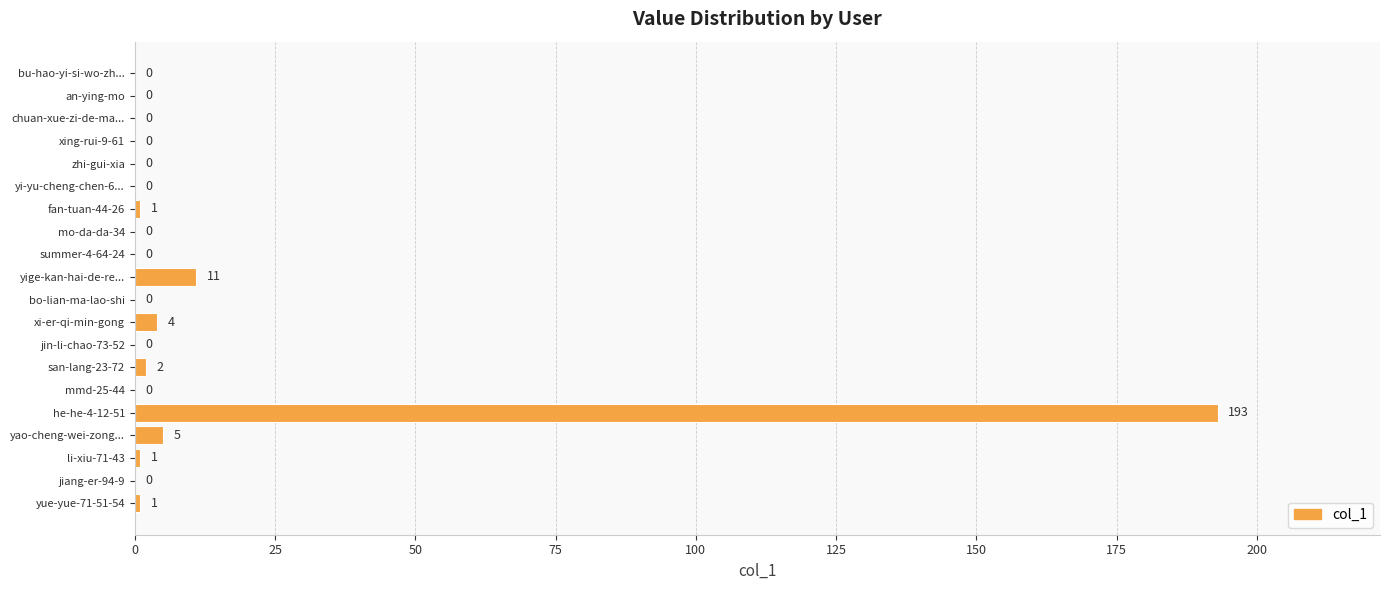

What is the sum of the values at he-he-4-12-51 and mmd-25-44?

193